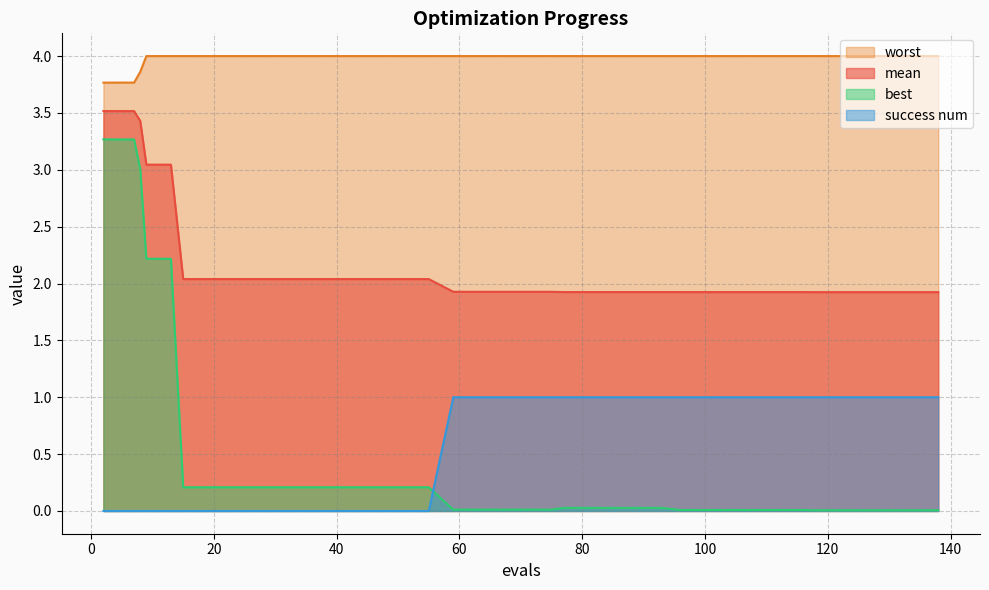

Which category has the highest value across all series?

9